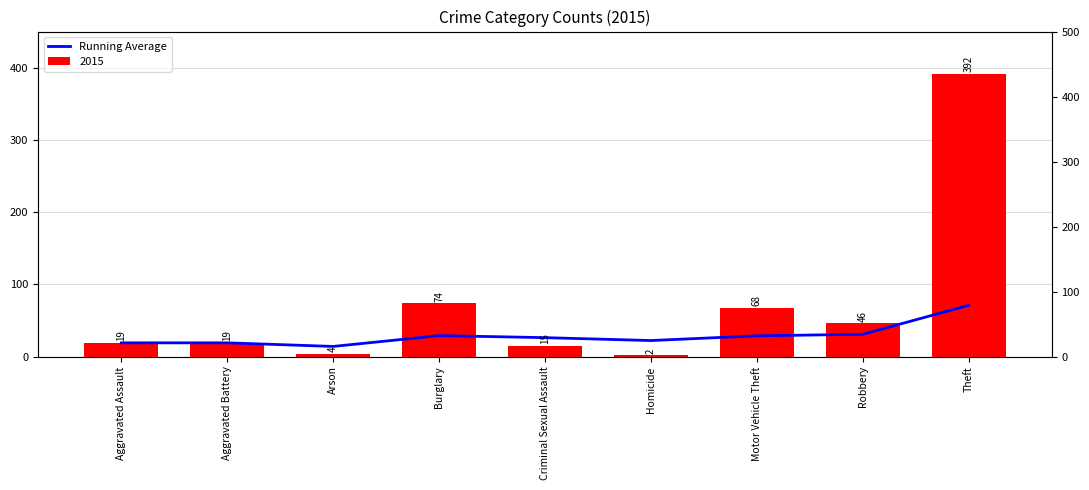

What is the difference between the values at Burglary and Theft?

42.0